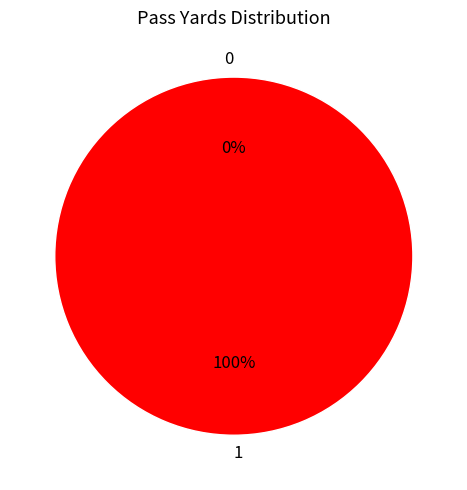

Which has a higher value, 1 or 0?

1